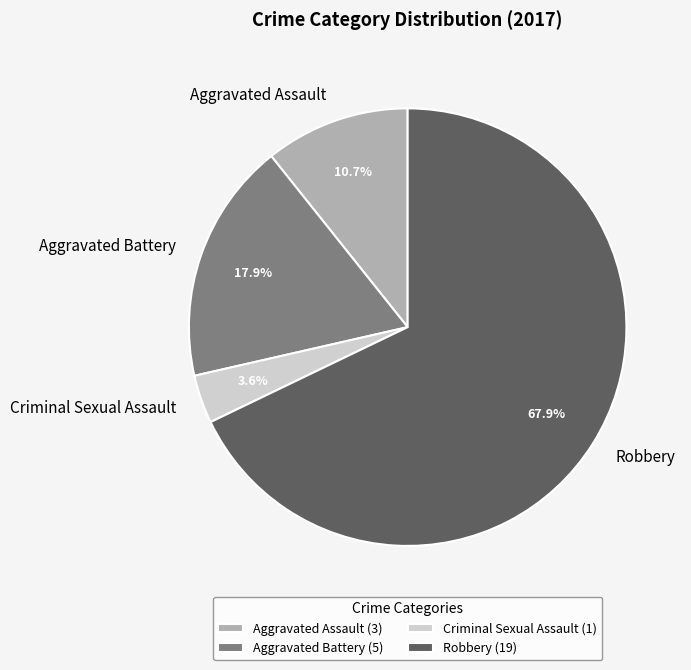

How many segments does this pie chart have?

4